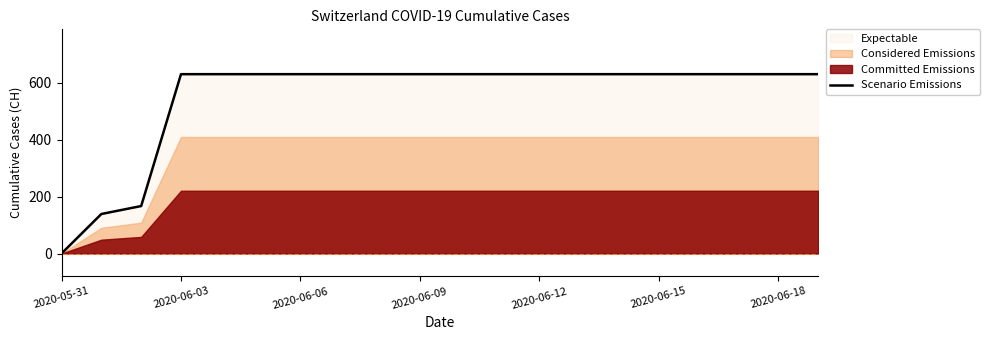

Which category has the lowest value in the Scenario Emissions series?

2020-05-31